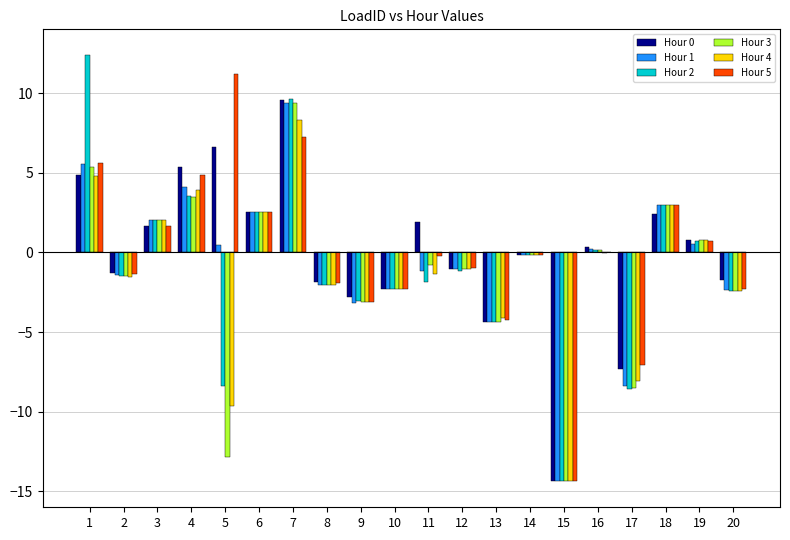

Which series changed the most between 3 and 9?

Hour 1